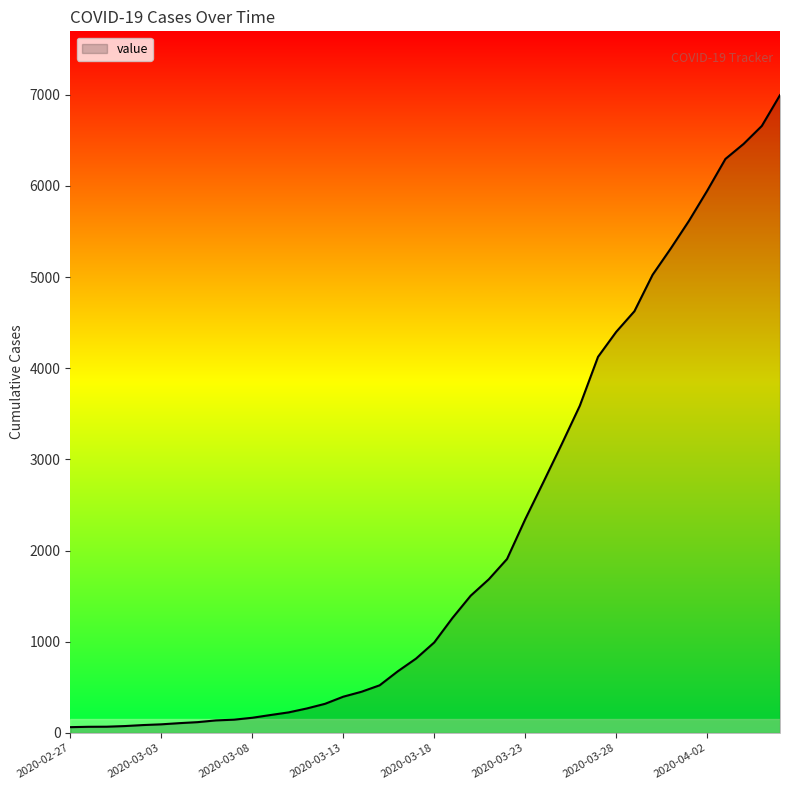

What is the maximum value shown in the chart?

6995